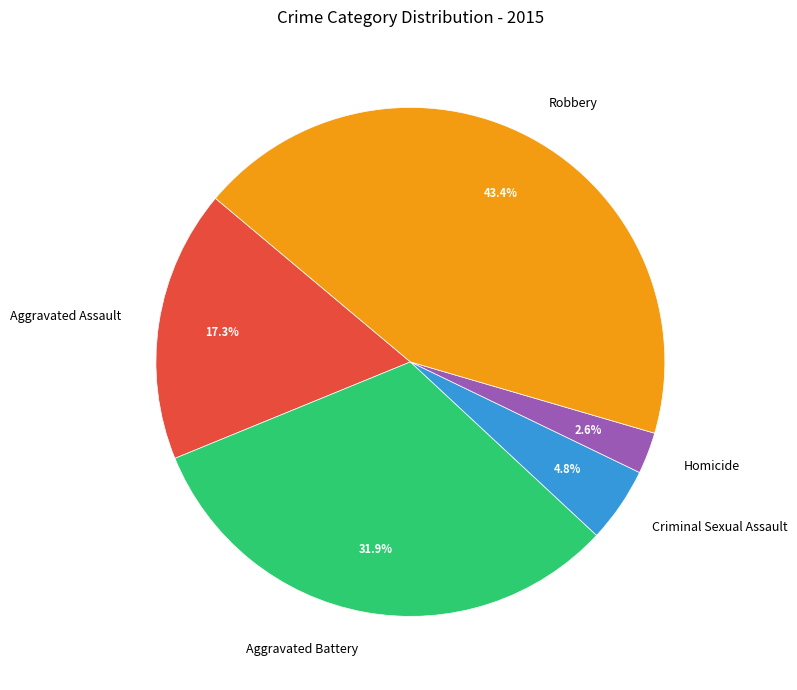

Rank the categories by value from lowest to highest.

Homicide, Criminal Sexual Assault, Aggravated Assault, Aggravated Battery, Robbery